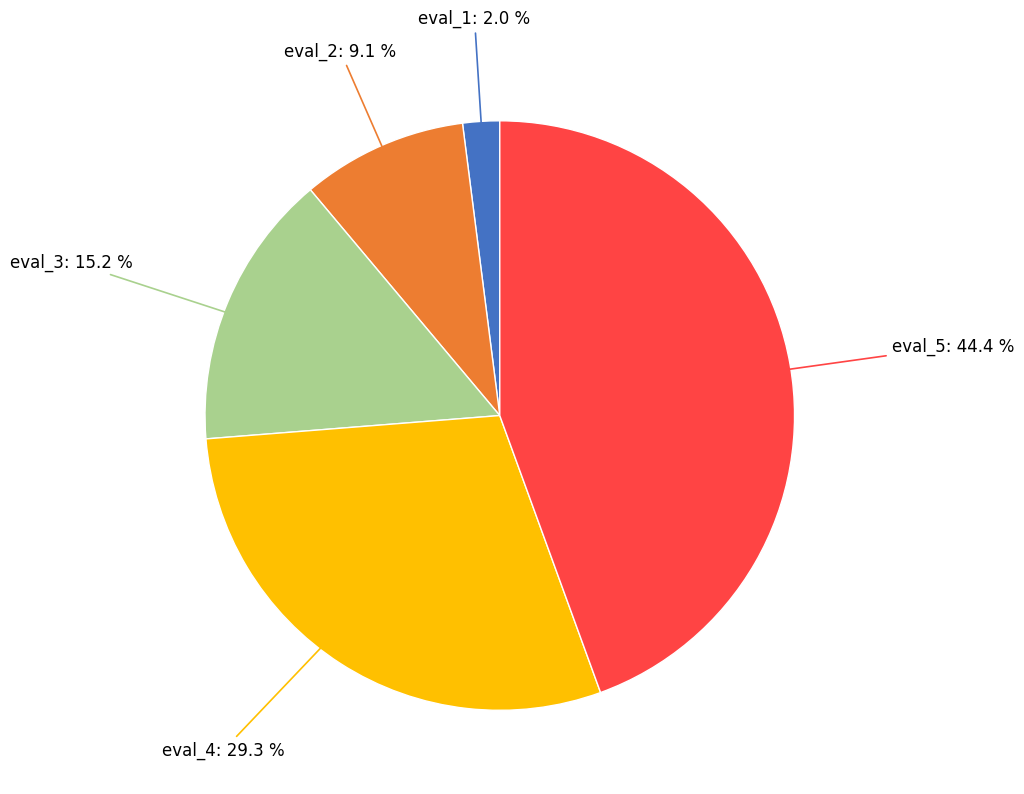

Is it true that eval_2 is 9% of the pie?

True